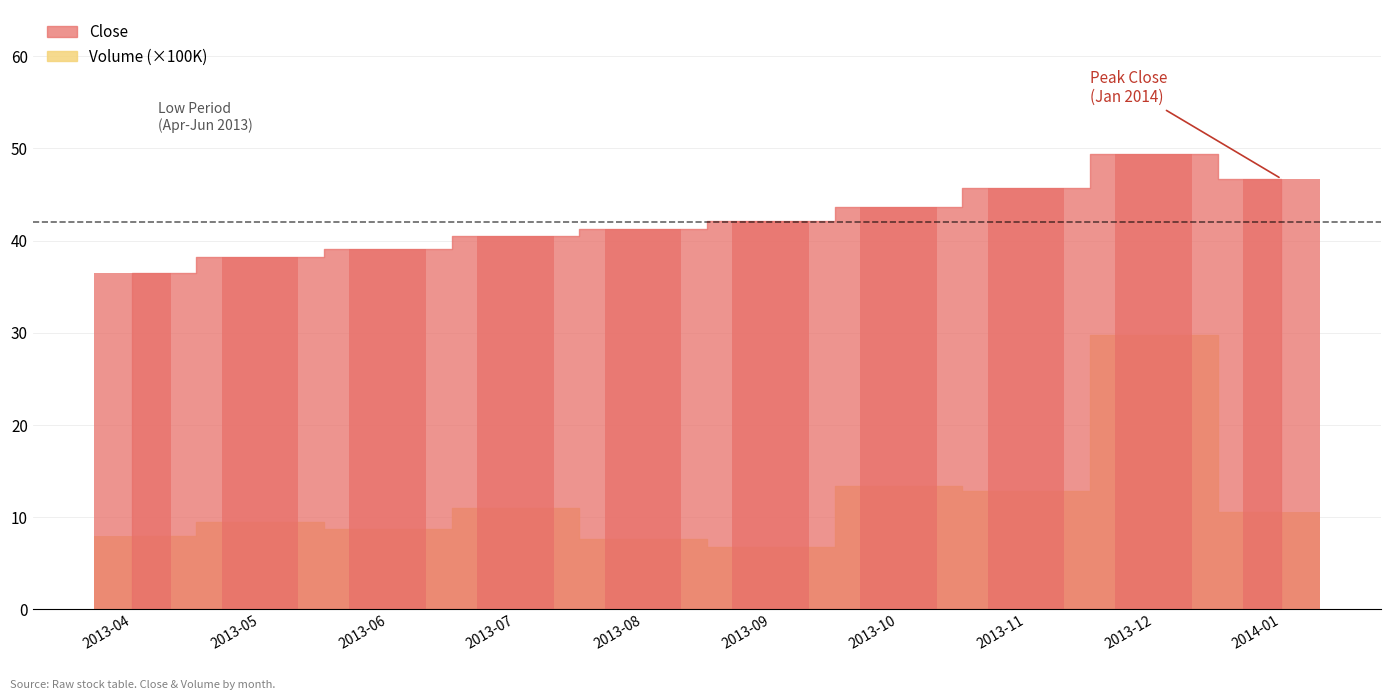

What is the label of the 9th bar from the left?

2013-12